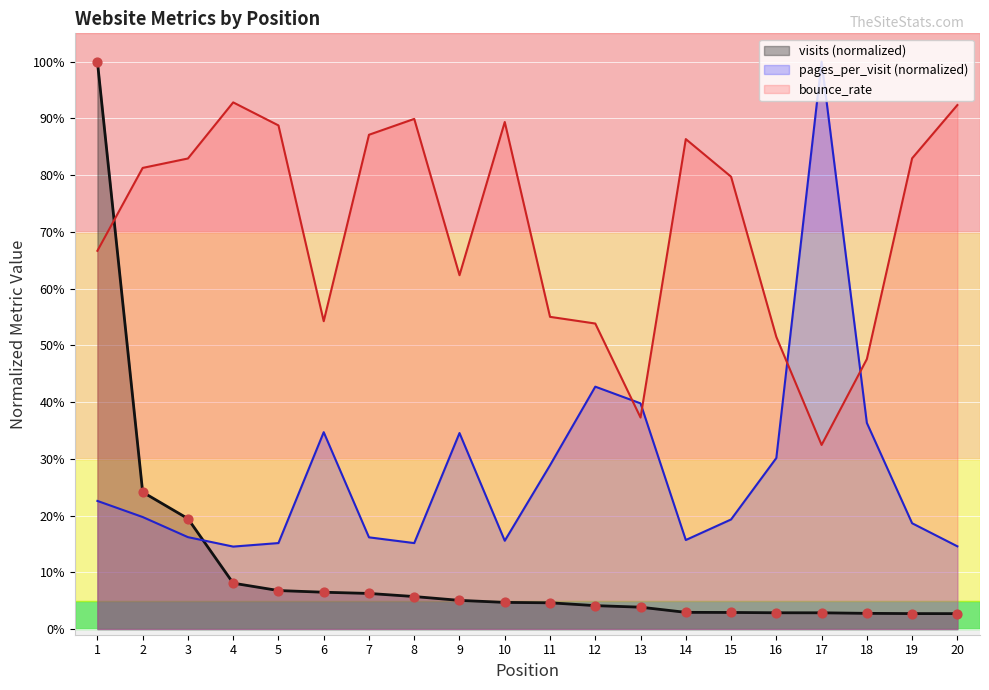

At how many categories does at least one series exceed 0?

20